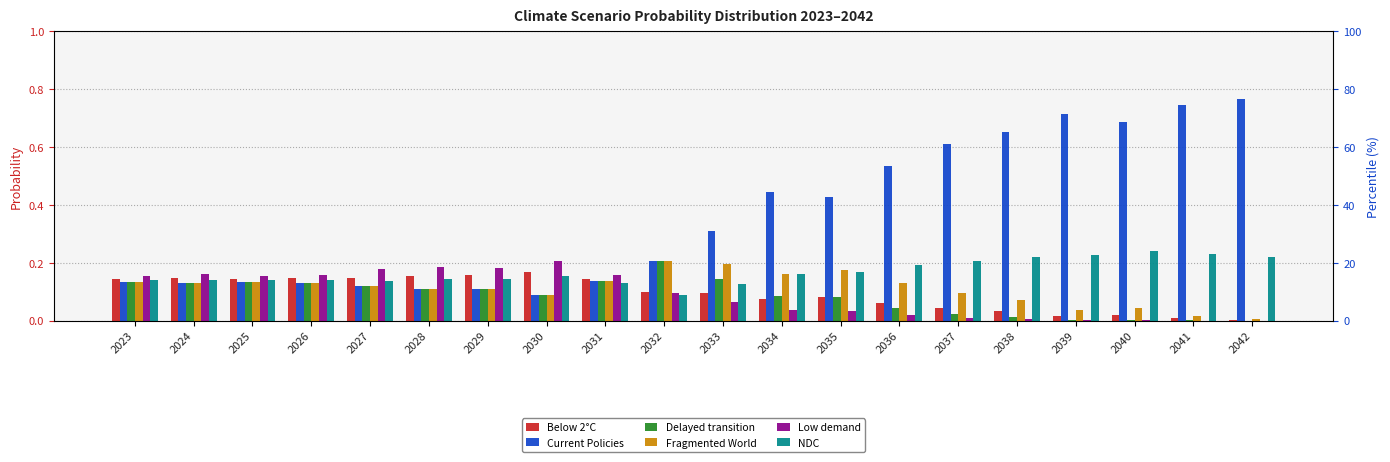

Count the Current Policies values in the range 0 to 1.

20